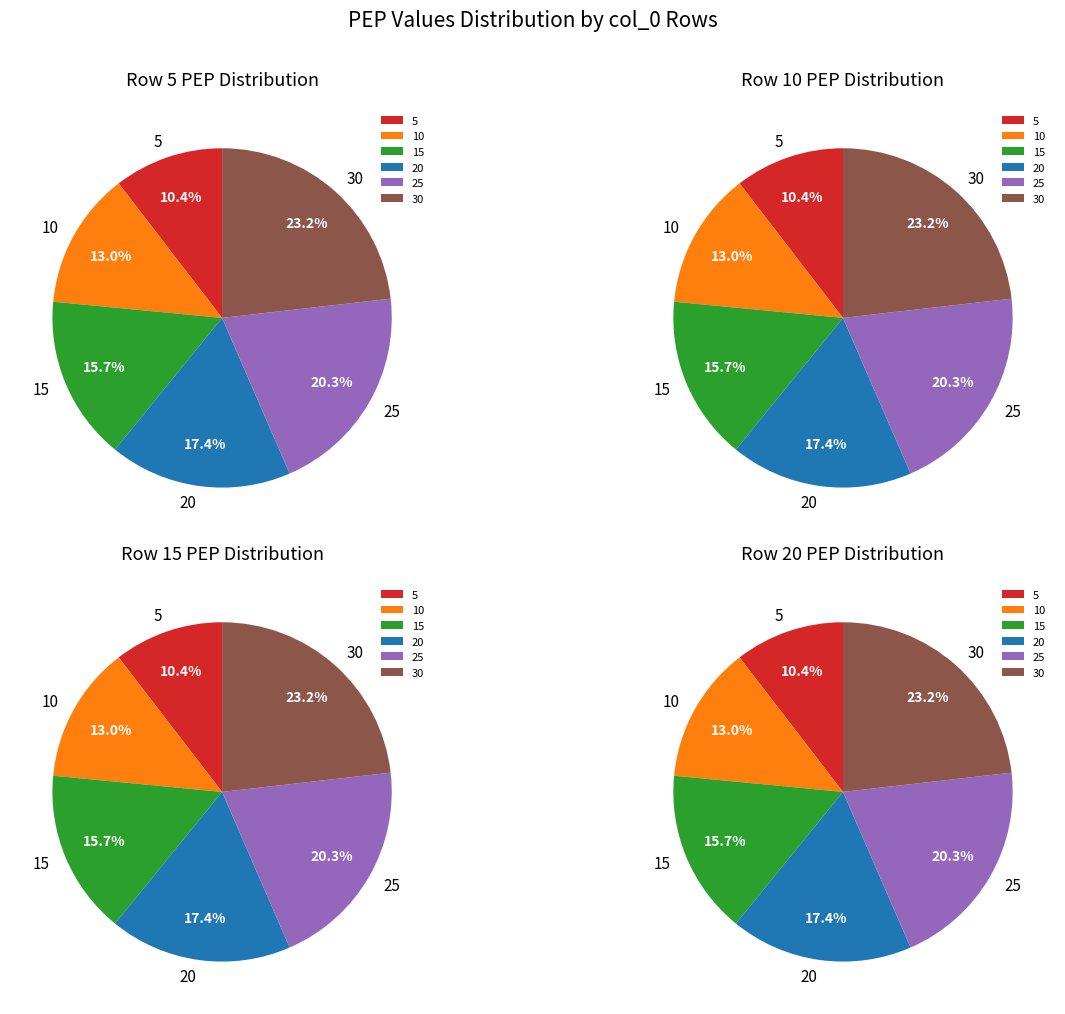

To the nearest percent, what is the average slice percentage?

17%